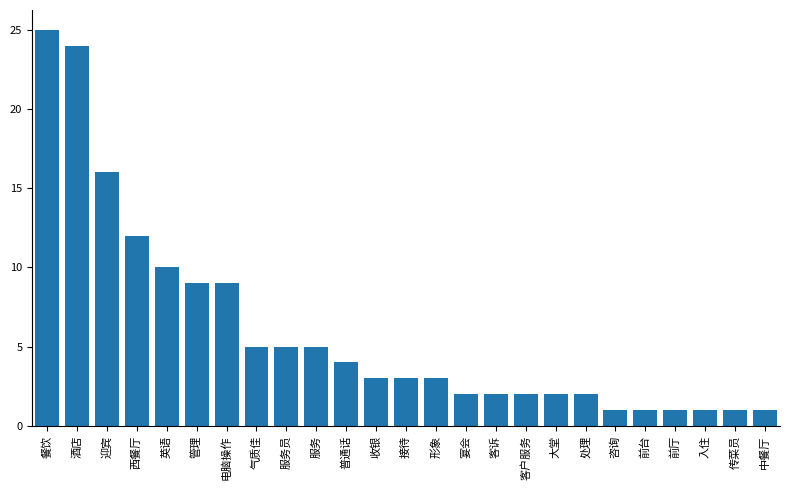

What is the maximum value shown in the chart?

25